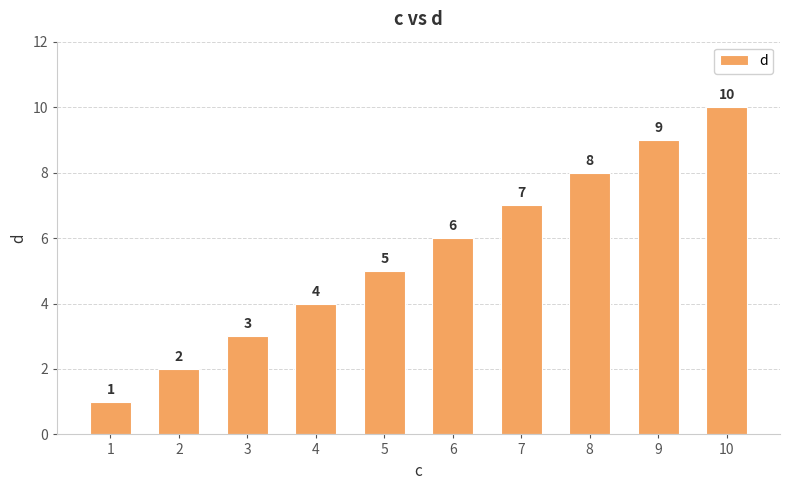

How many values are between 3 and 8?

6